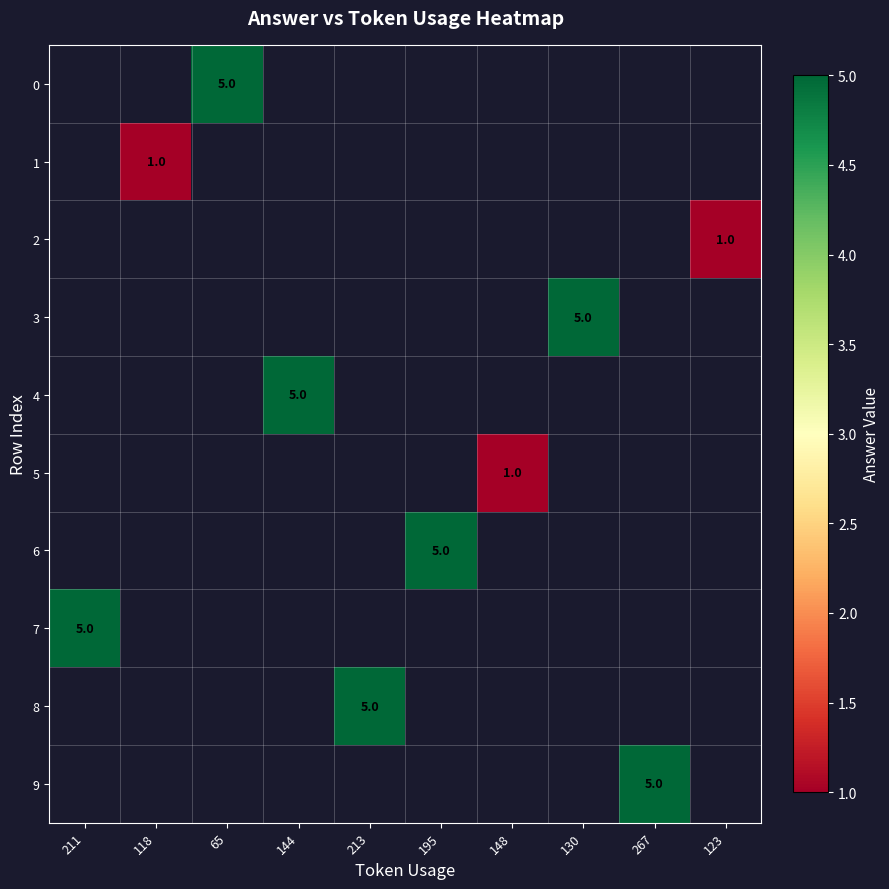

Count the number of data series in this chart.

10